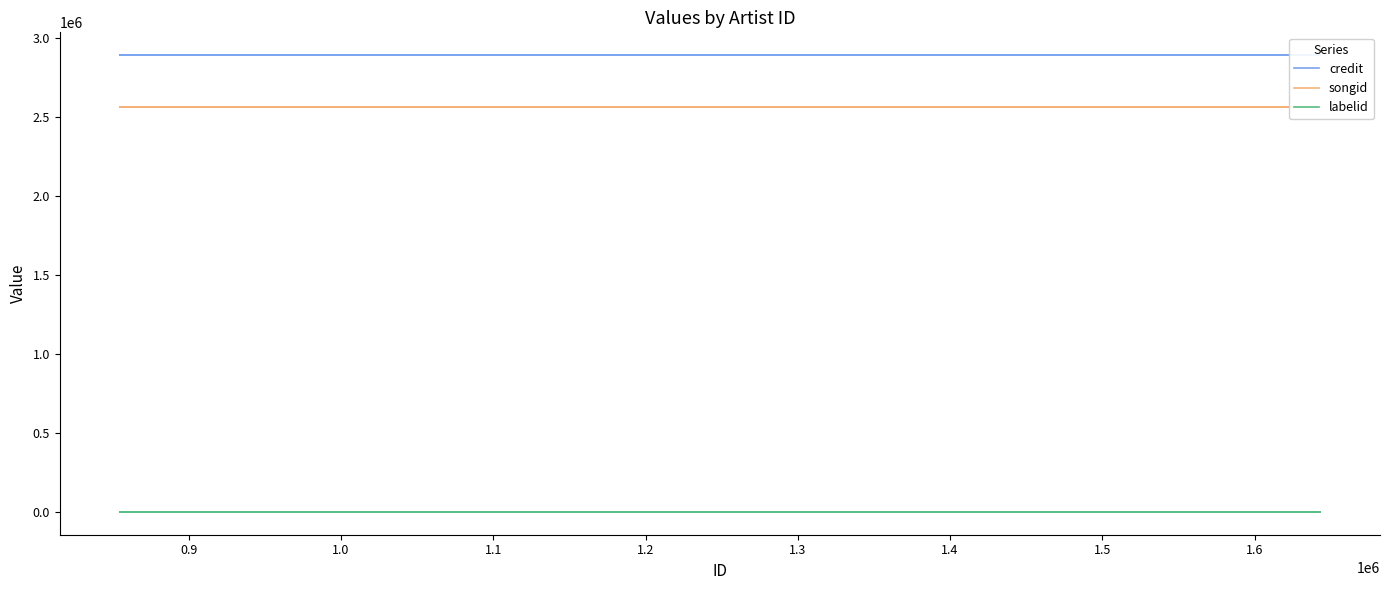

At how many categories does at least one series exceed 2508734?

4